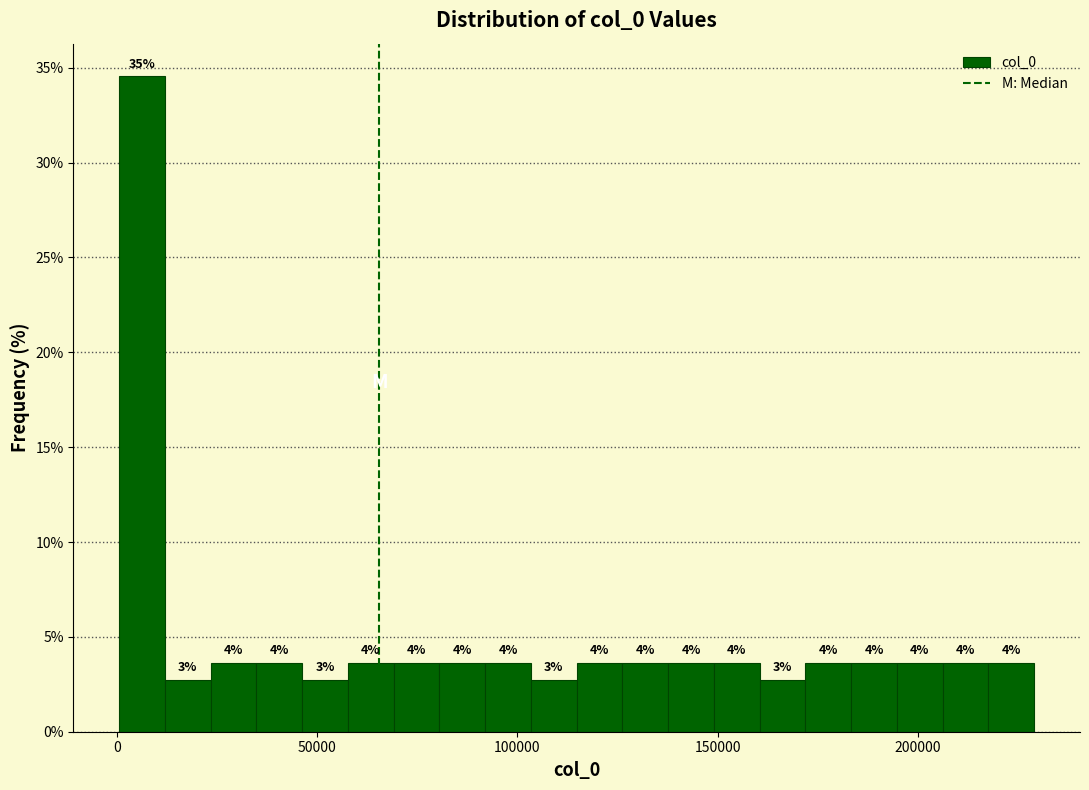

Around what value on the x-axis is the tallest bar? Give the approximate position of its centre, as read against the axis.

5000